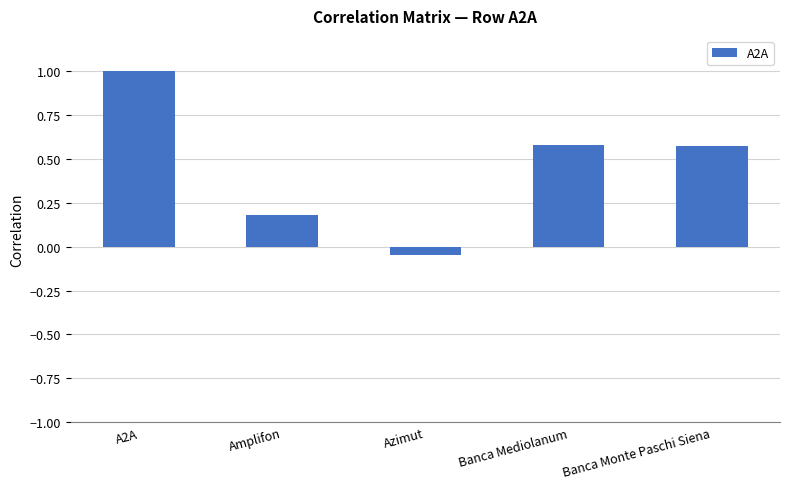

Which has a higher value, Banca Monte Paschi Siena or Amplifon?

Banca Monte Paschi Siena